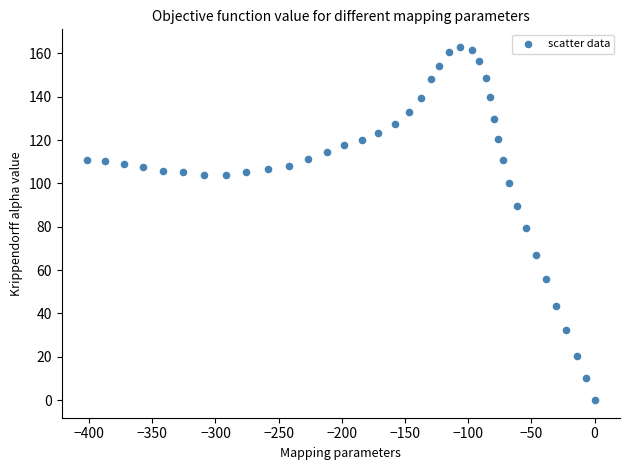

What is the range of Y values (max minus min)?

163.0